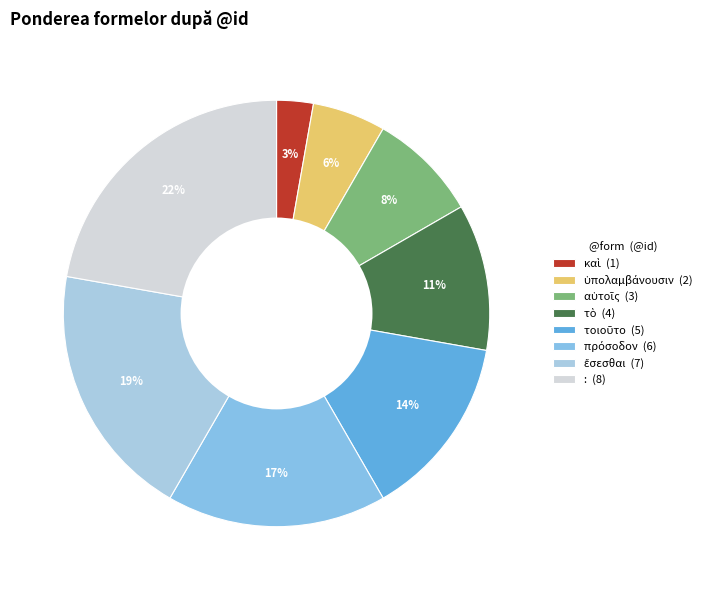

To the nearest percent, what portion does πρόσοδον represent?

17%